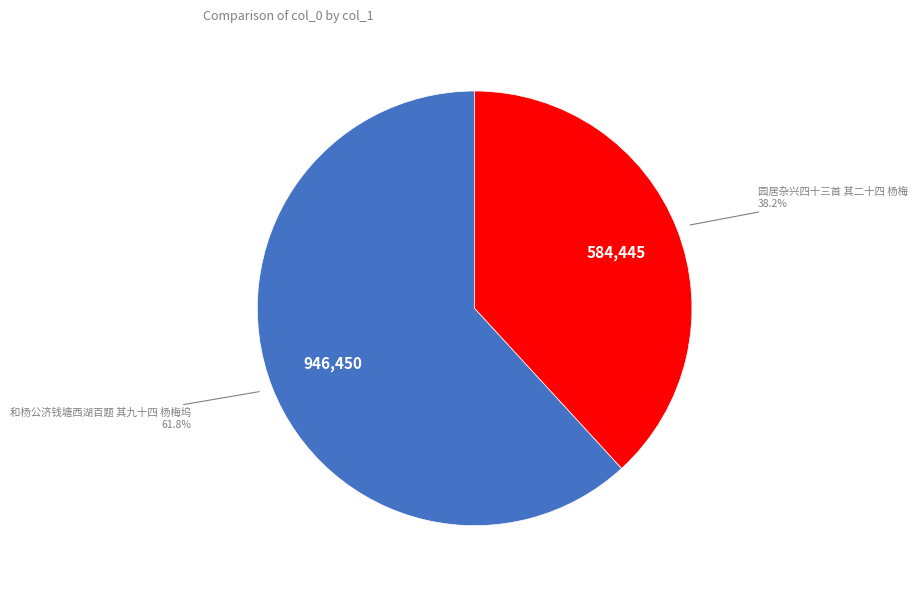

Does any single category account for the majority?

Yes